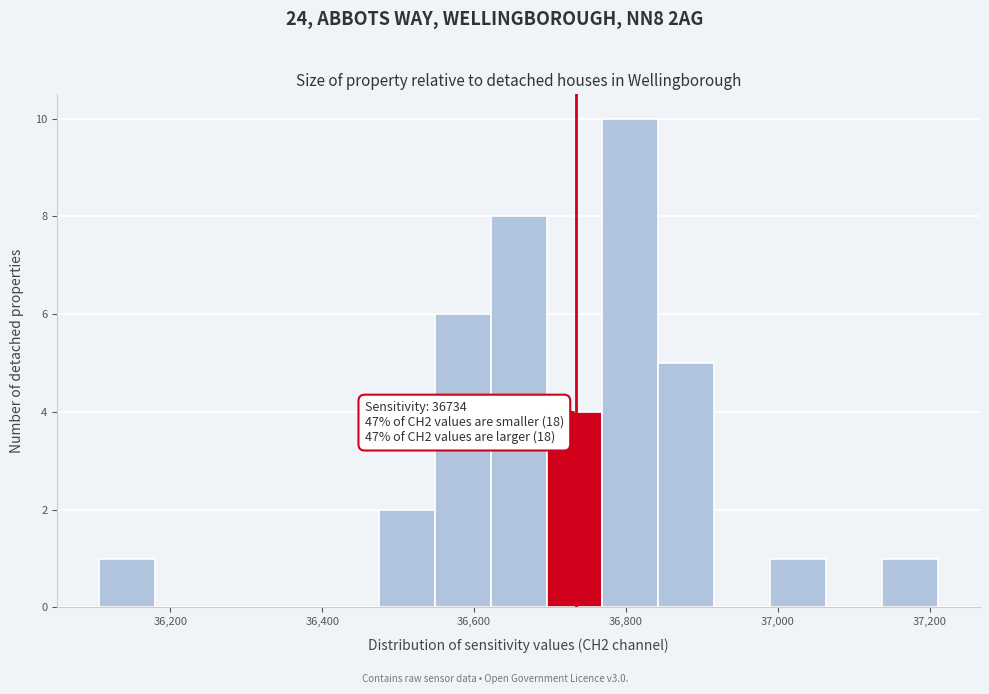

Read against the x-axis, roughly where is the centre of the tallest bar?

36800